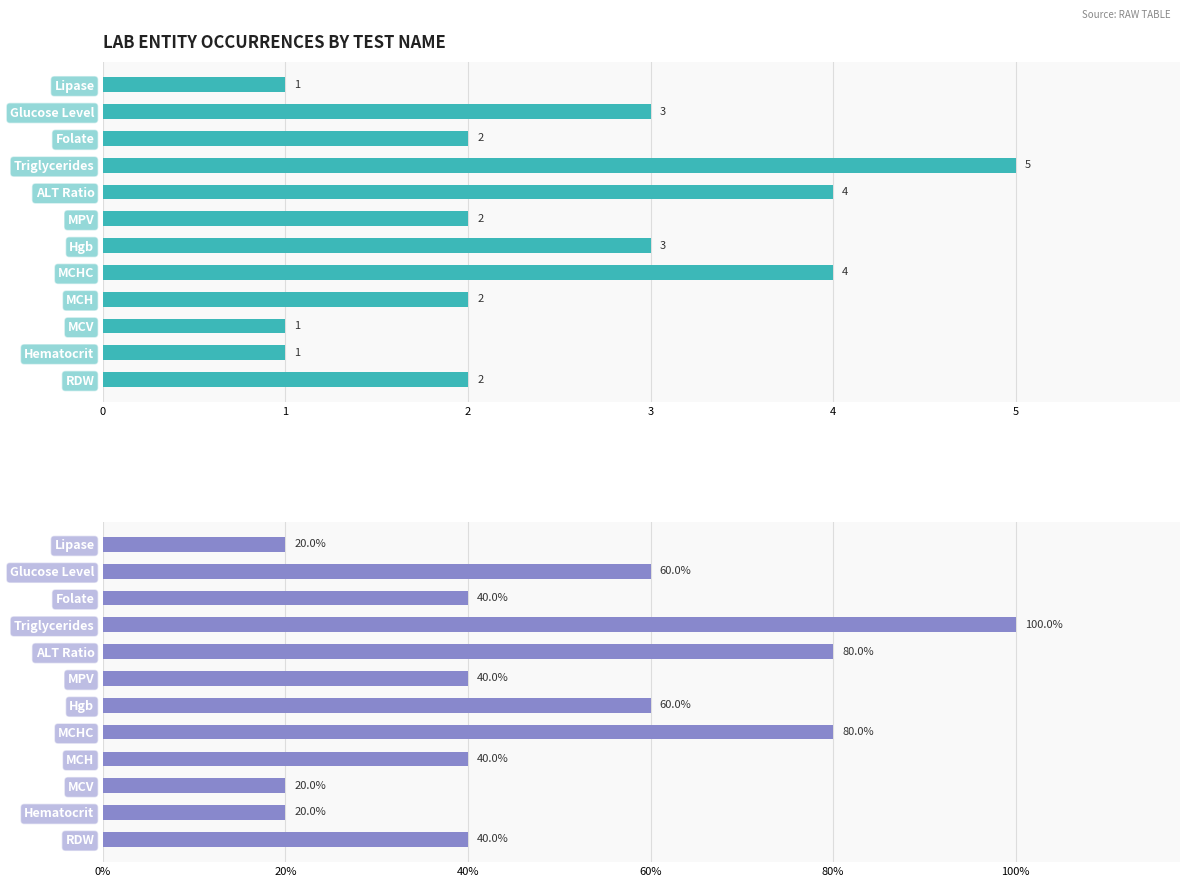

Count the values in the range 2 to 4.

8